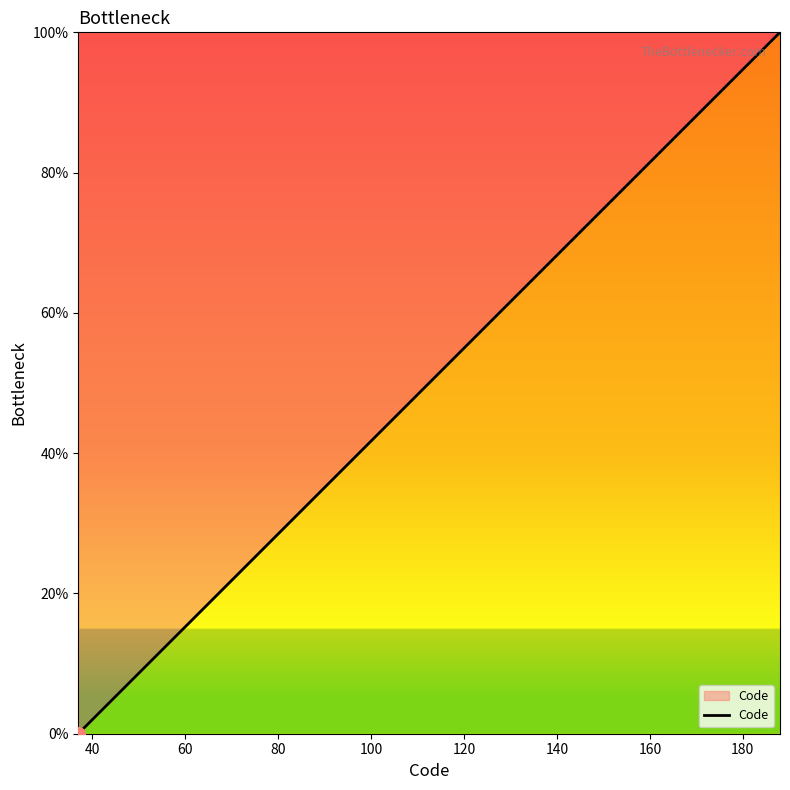

What is the difference between the maximum and minimum values?

100.0